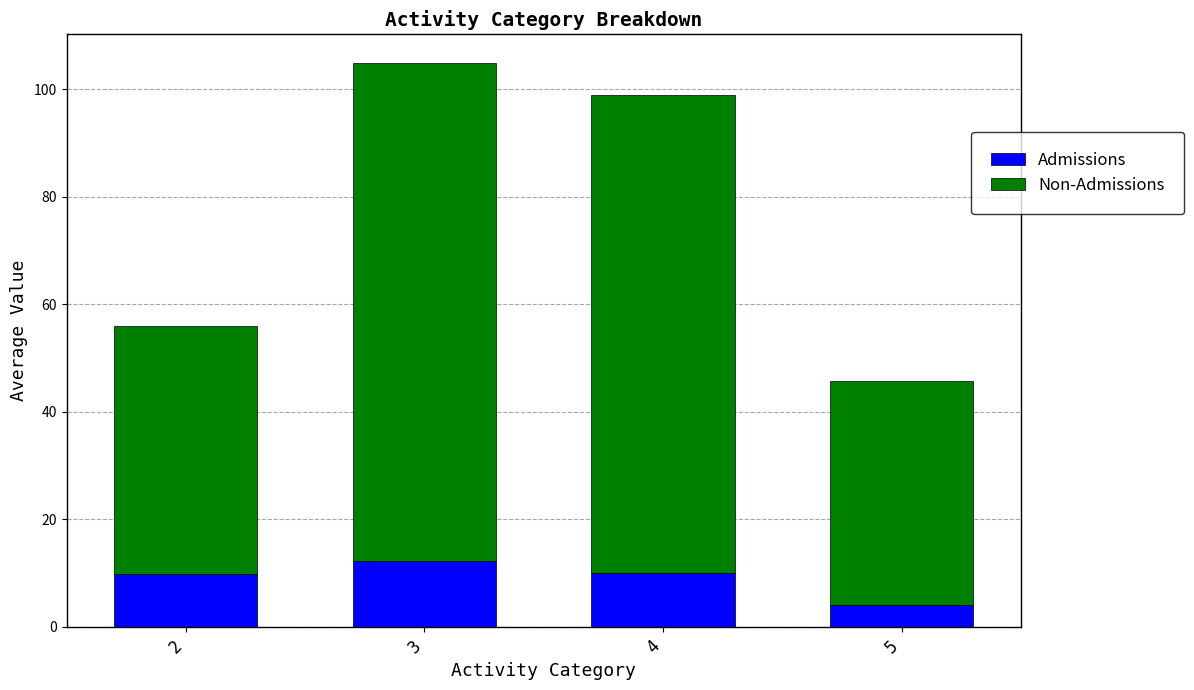

At which category is the sum across all series the highest?

3